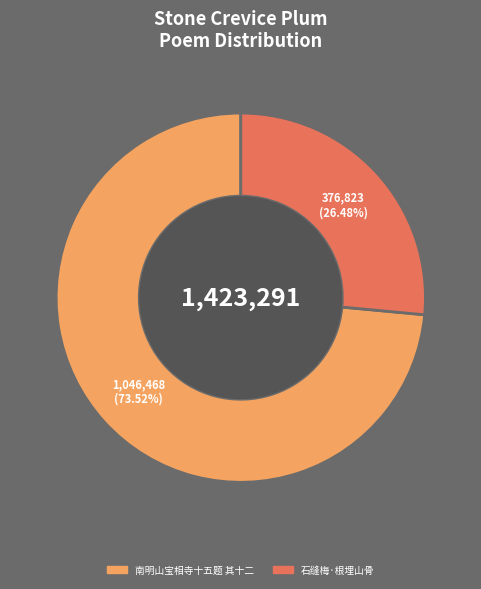

How many segments does this pie chart have?

2